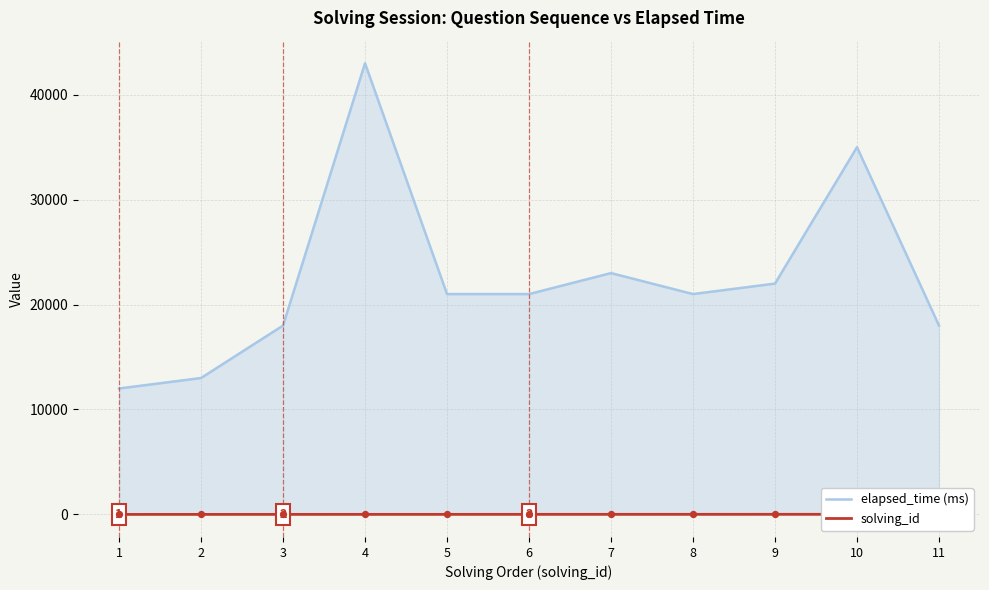

Which series has the largest total across all categories?

elapsed_time (ms)